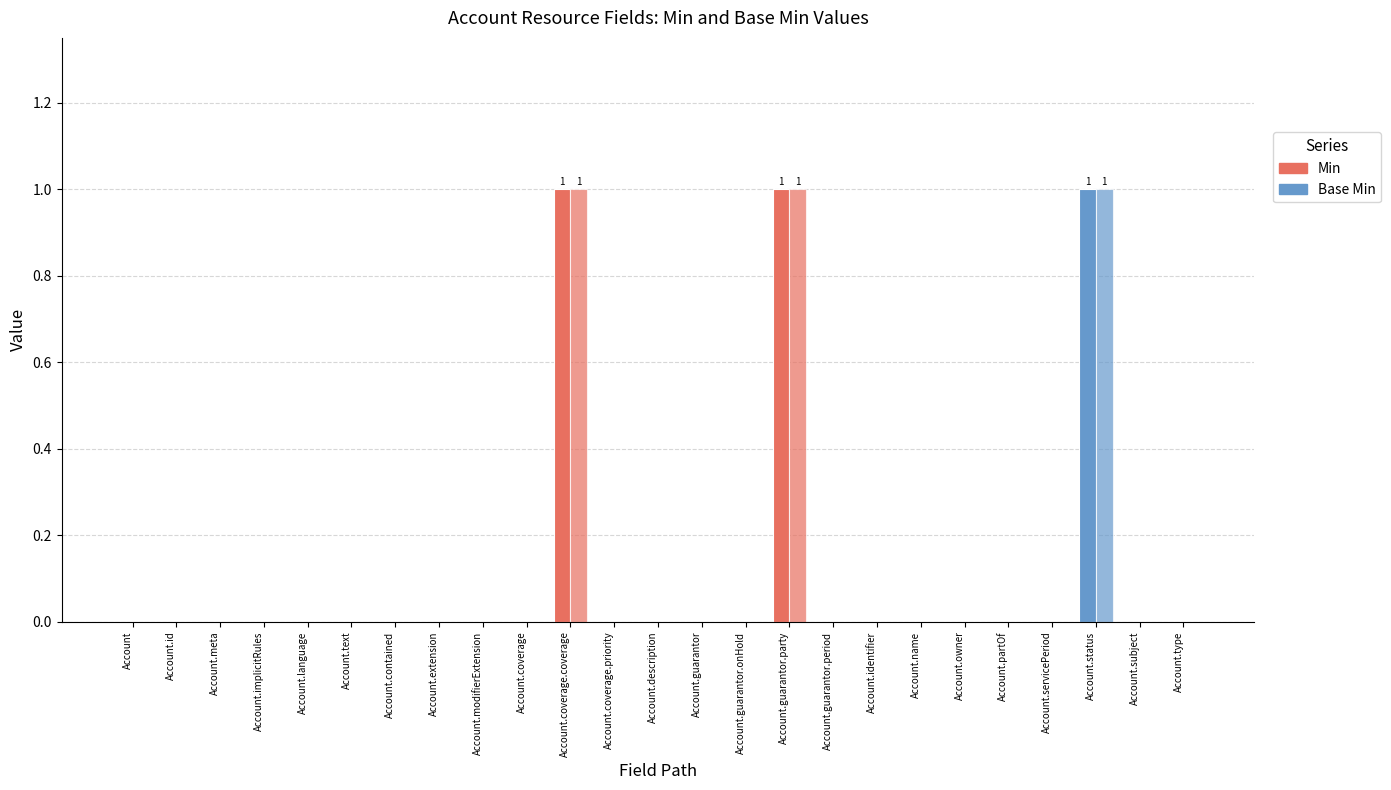

At which category is the sum across all series the highest?

Account.coverage.coverage